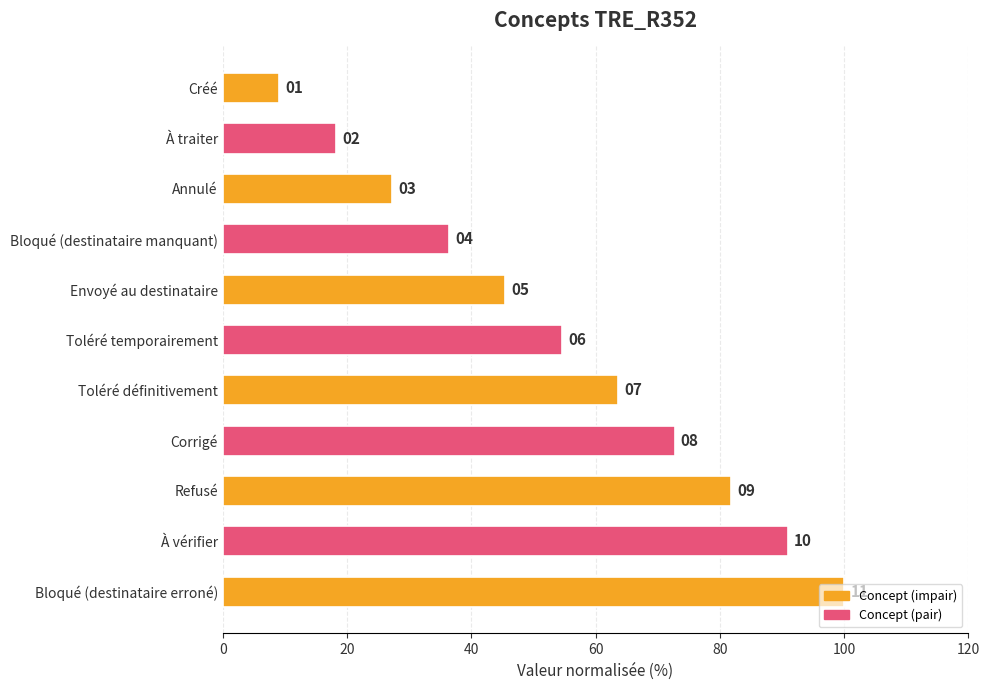

What is the greatest value displayed?

100.0